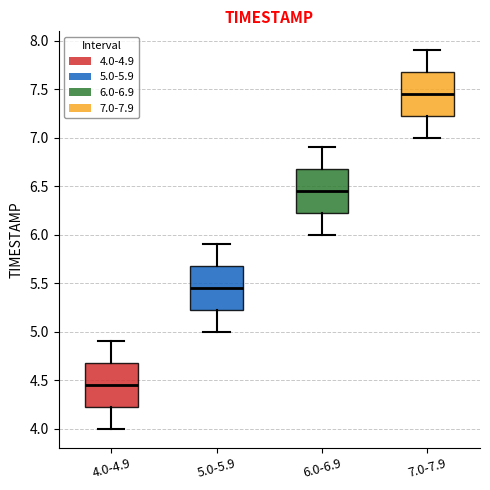

Reading left to right, read every box against the y-axis: the position of its median line, the range the box covers, and the ends of its whiskers. The values are not printed on the chart, so give them approximately, as read against the axis.

4.0-4.9: median 4.45, box 4.25 to 4.70, whiskers 4.00 to 4.90
5.0-5.9: median 5.45, box 5.25 to 5.70, whiskers 5.00 to 5.90
6.0-6.9: median 6.45, box 6.25 to 6.70, whiskers 6.00 to 6.90
7.0-7.9: median 7.45, box 7.25 to 7.70, whiskers 7.00 to 7.90